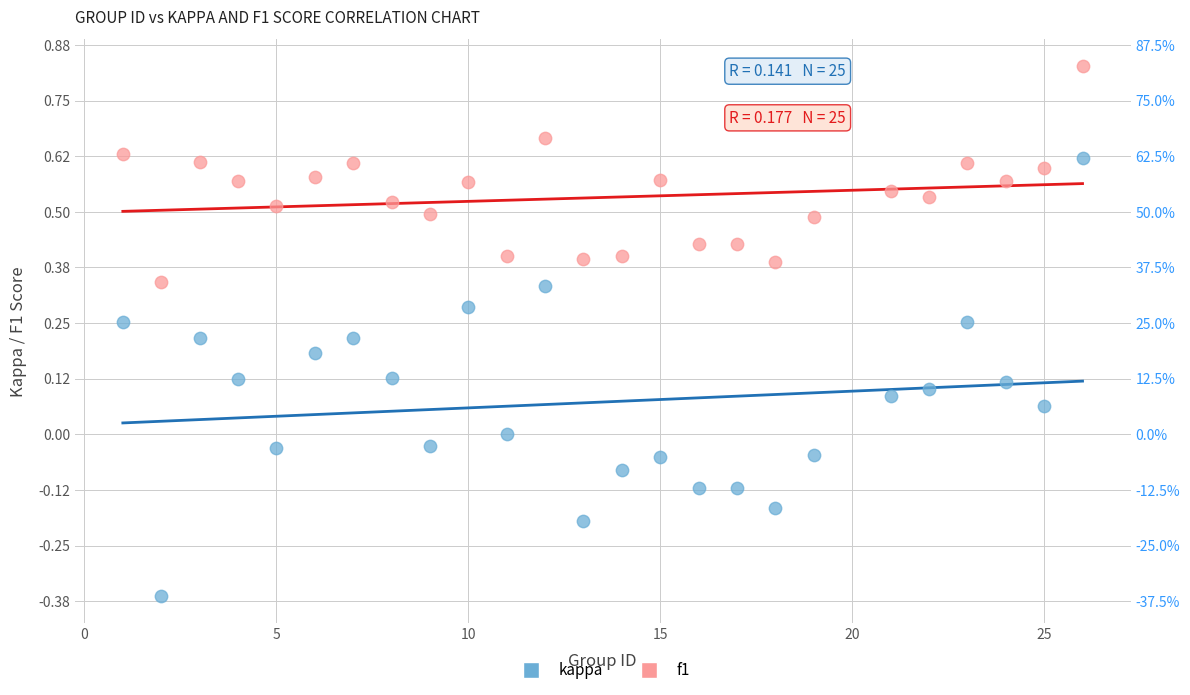

What are all the series names shown in the legend?

kappa, f1